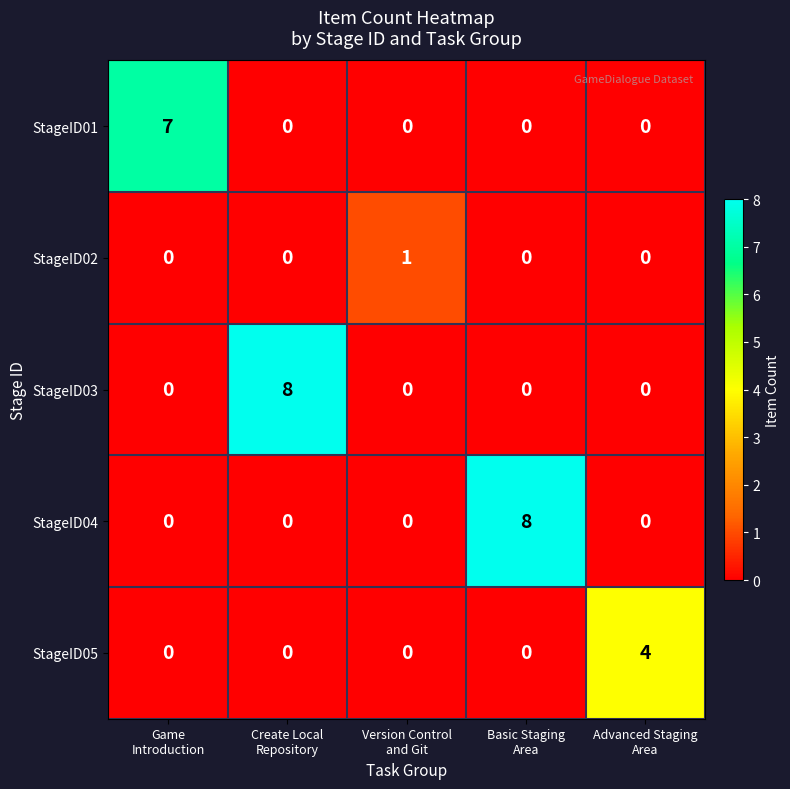

What is the greatest value displayed?

8